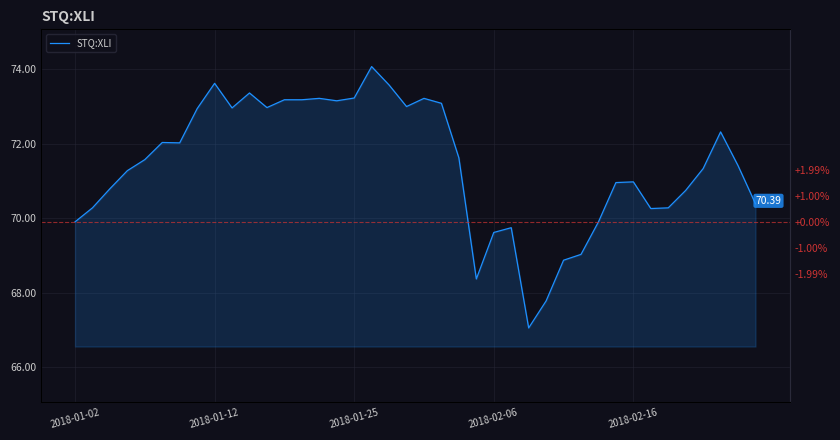

Reading left to right, what are all the values shown in this chart?

69.9	70.3	70.8	71.3	71.6	72.0	72.0	72.9	73.6	73.0	73.4	73.0	73.2	73.2	73.2	73.2	73.2	74.1	73.6	73.0	73.2	73.1	71.6	68.4	69.6	69.8	67.1	67.8	68.9	69.0	69.9	71.0	71.0	70.3	70.3	70.8	71.3	72.3	71.4	70.4